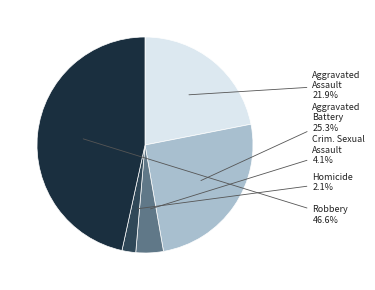

Approximately how many times larger is the value at Aggravated Assault compared to Crim. Sexual Assault?

5.3